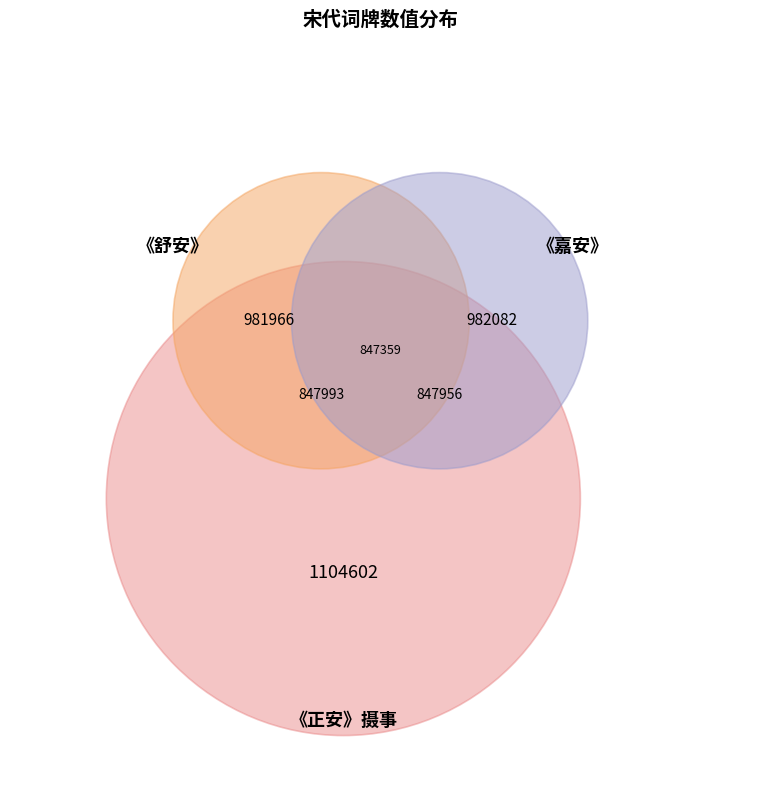

To the nearest percent, what is the difference between the 皇后庙十五首 其二 太尉行用《舒安》。 and 摄事十三首 其二 太尉行用《正安》。(847993) slice percentages?

2%